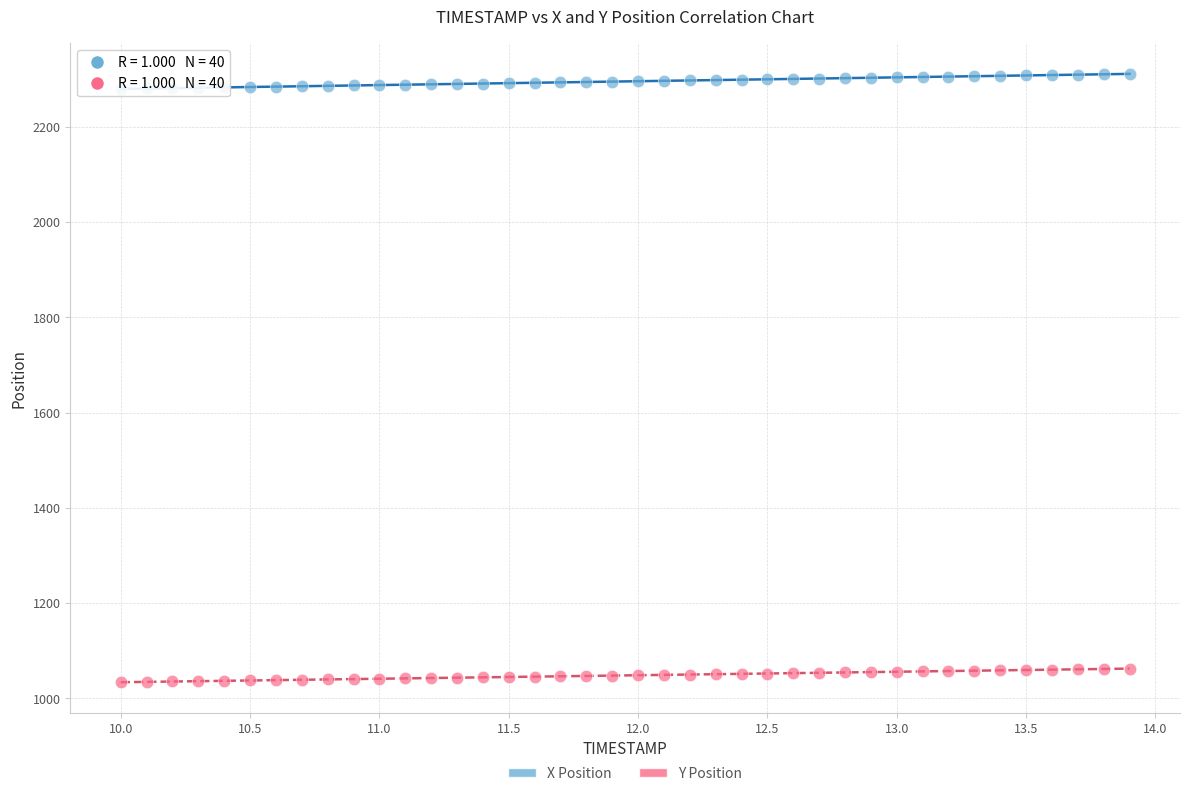

Which series reaches the maximum Y coordinate?

X Position